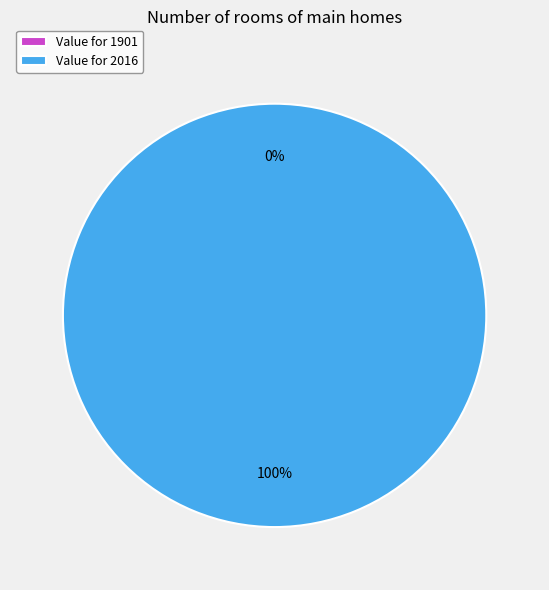

Is the sum of 1901 and 2016 greater than half?

Yes